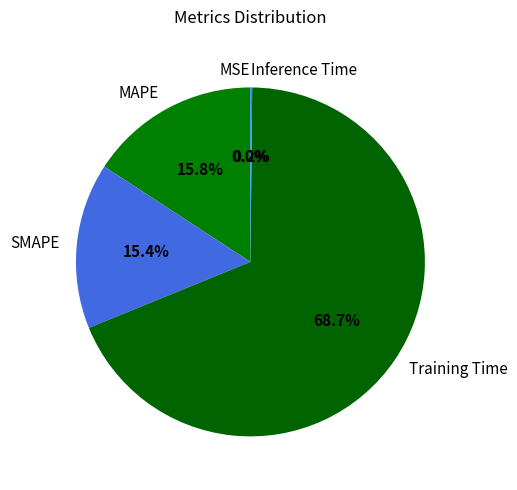

Does MAPE represent more than half of the total?

No